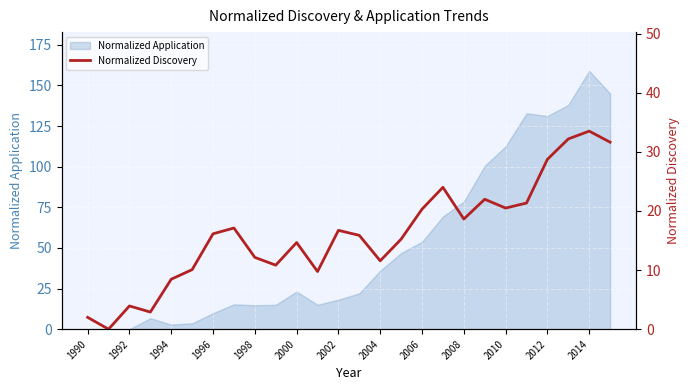

How many interior local peaks (higher than both neighbors) does the data have?

7